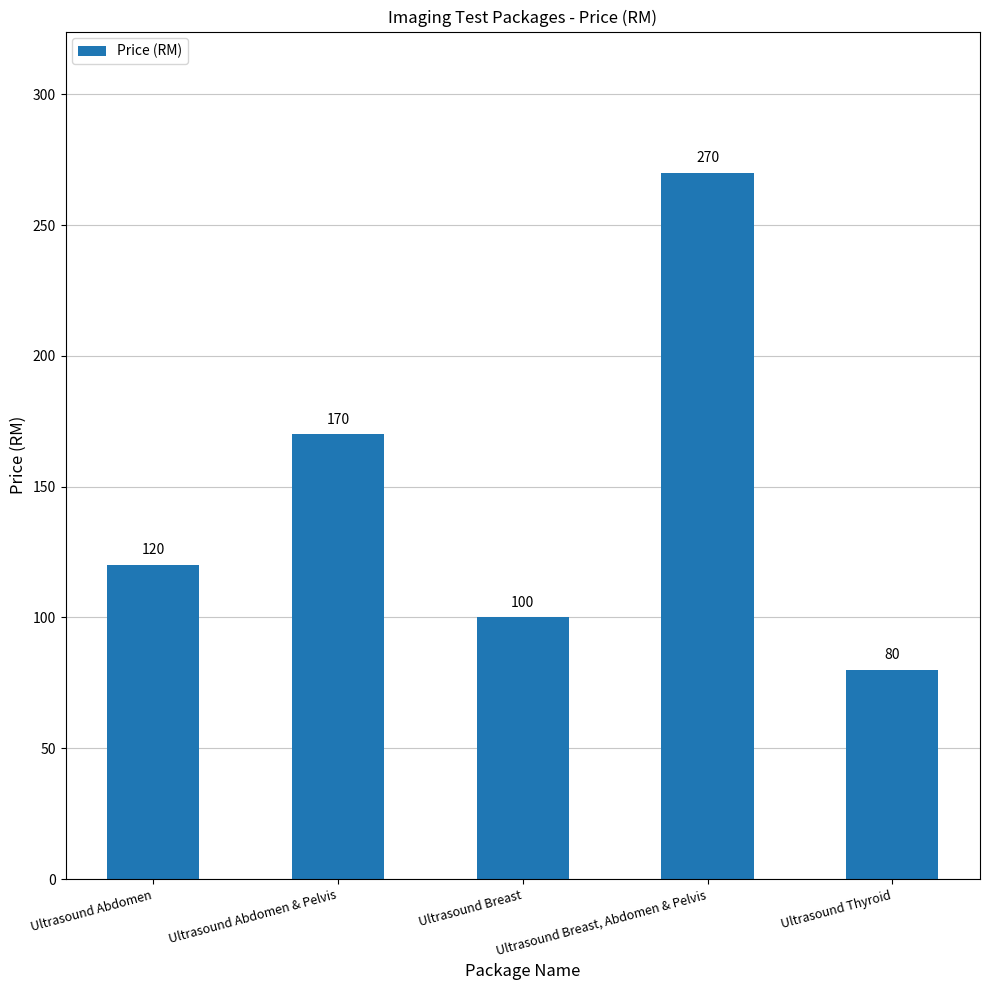

Which category has the lowest value across all series?

Ultrasound Thyroid